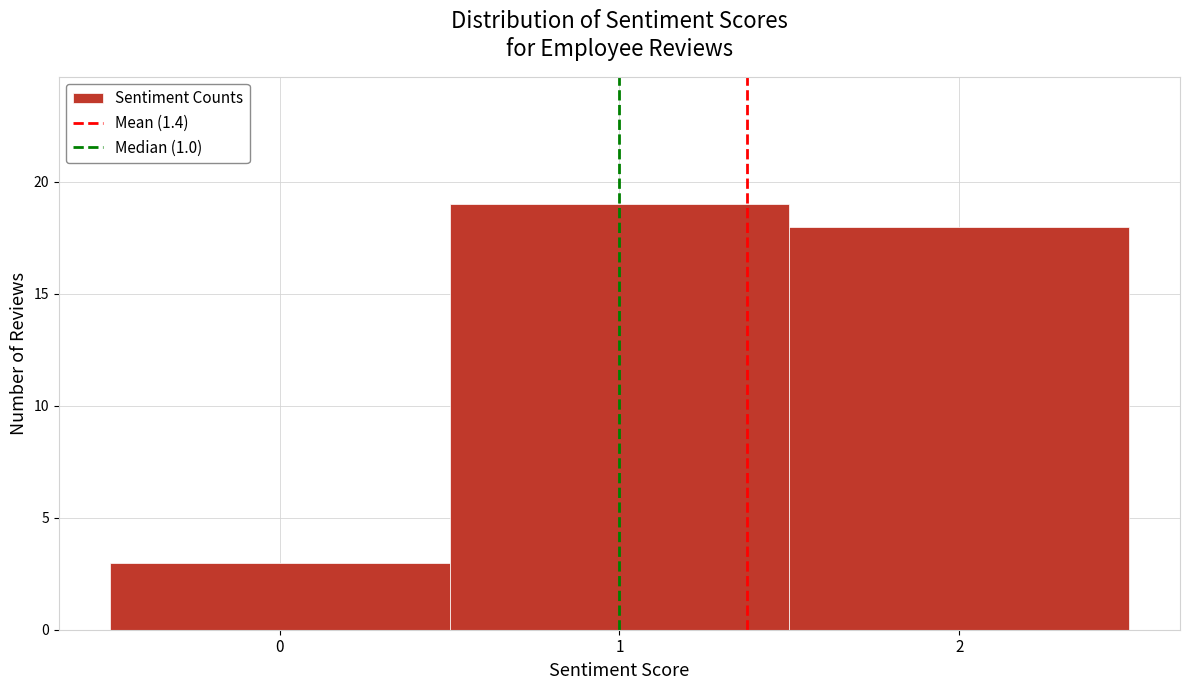

Reading left to right, list every bar in this chart as the range it spans on the x-axis followed by its height. The values are not printed on the chart, so give them approximately, as read against the axis.

-0.5 to 0.5: 3
0.5 to 1.5: 19
1.5 to 2.5: 18